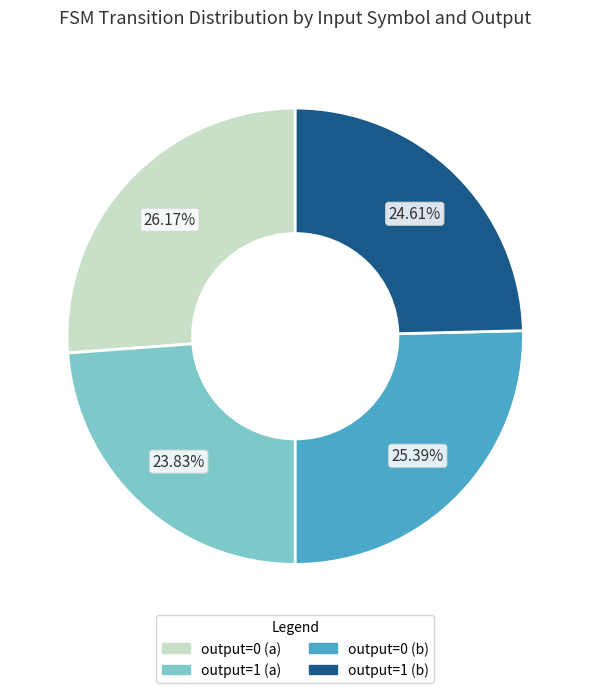

True or false: output=0 (a) accounts for 17% of the total.

False